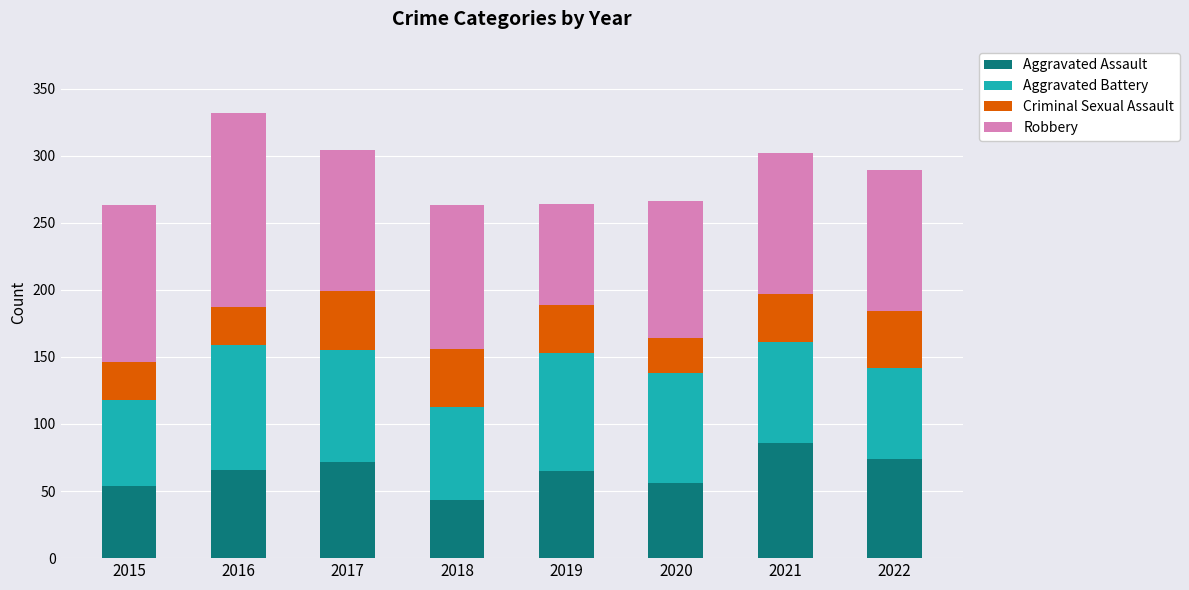

How many bars are there in total?

8